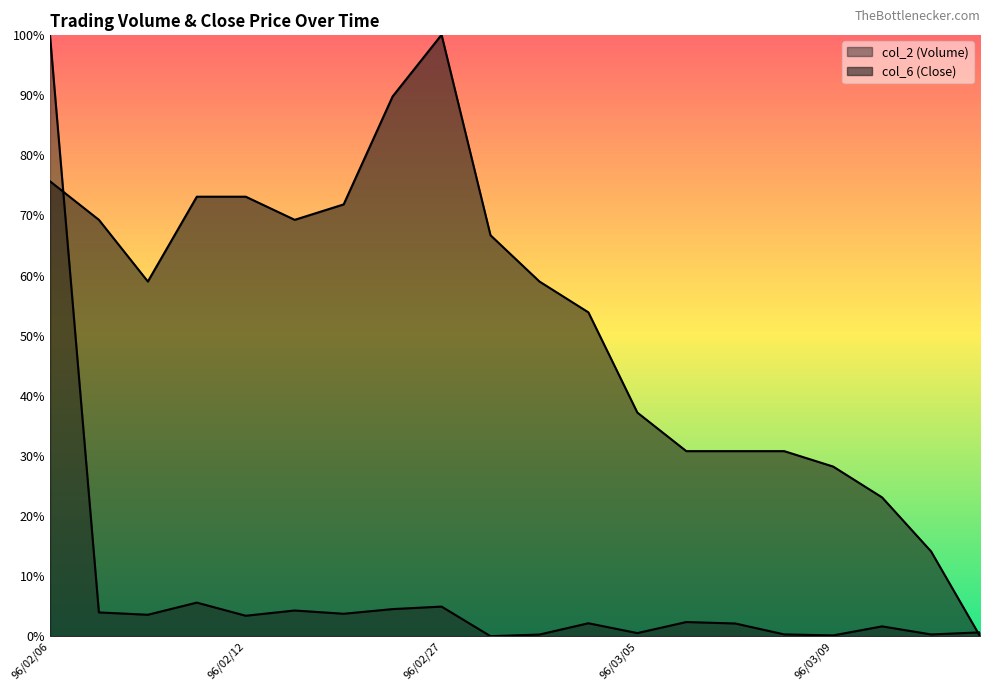

Count the number of data series in this chart.

2